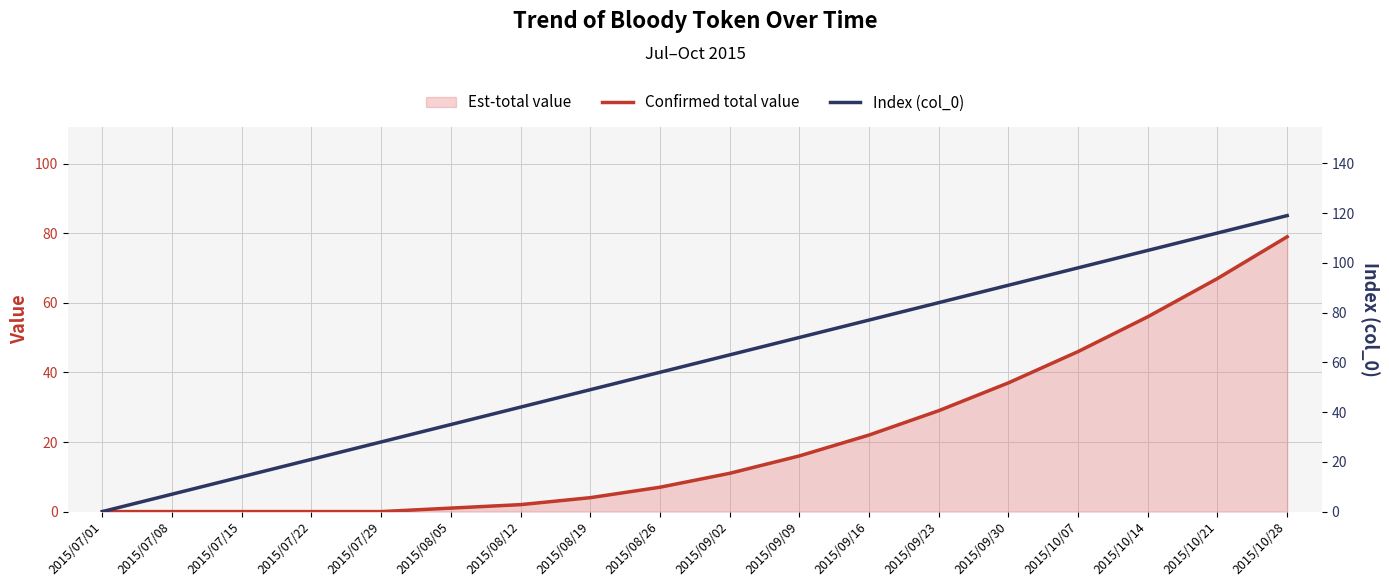

What is the label of the 7th point from the left?

2015/08/12